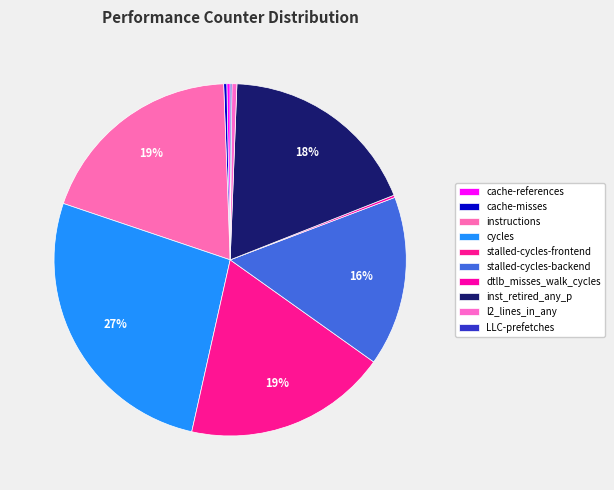

Between l2_lines_in_any and LLC-prefetches, which is larger?

l2_lines_in_any